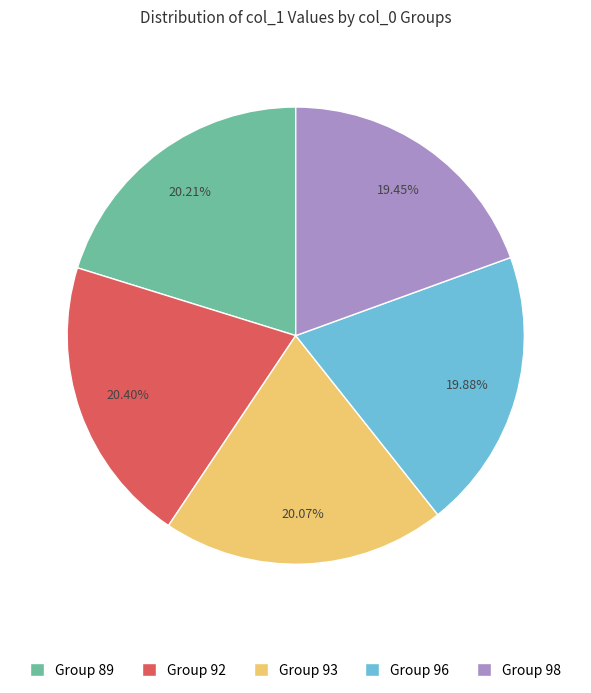

Approximately how many times larger is the value at Group 92 compared to Group 89?

1.0